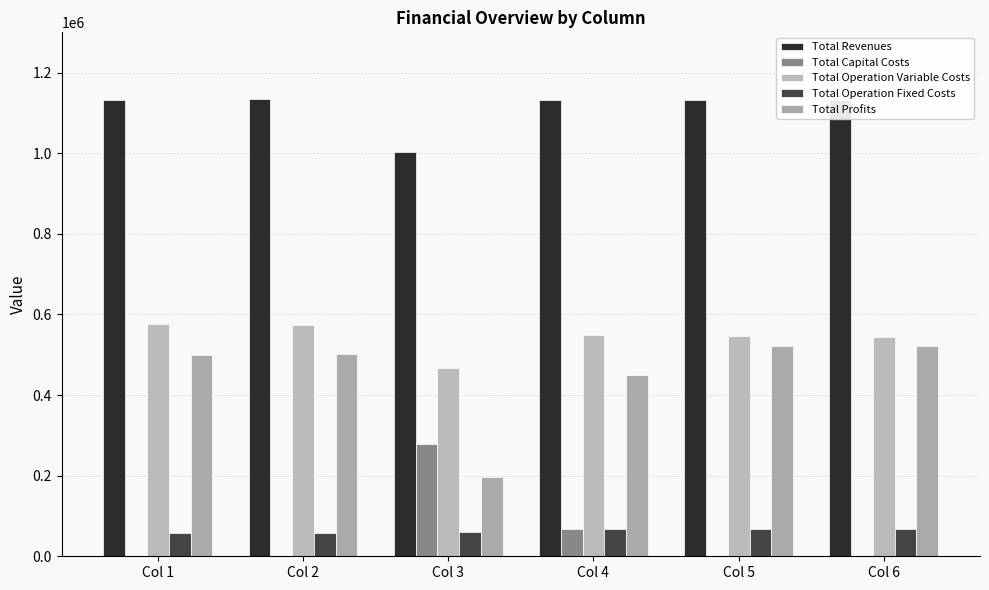

How many data points in Total Operation Variable Costs are above 547992?

3